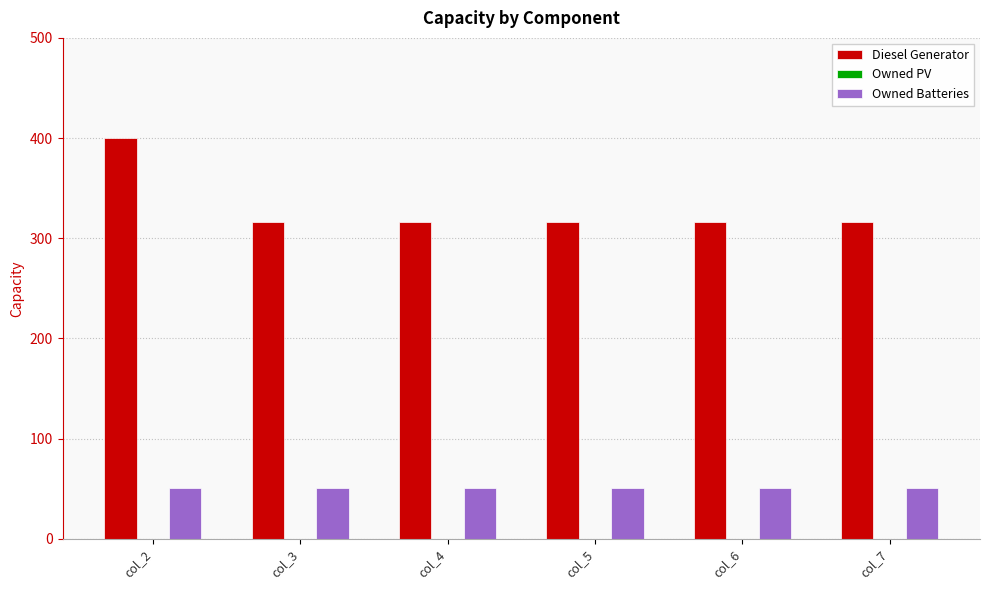

What is the total value across all series at col_3?

367